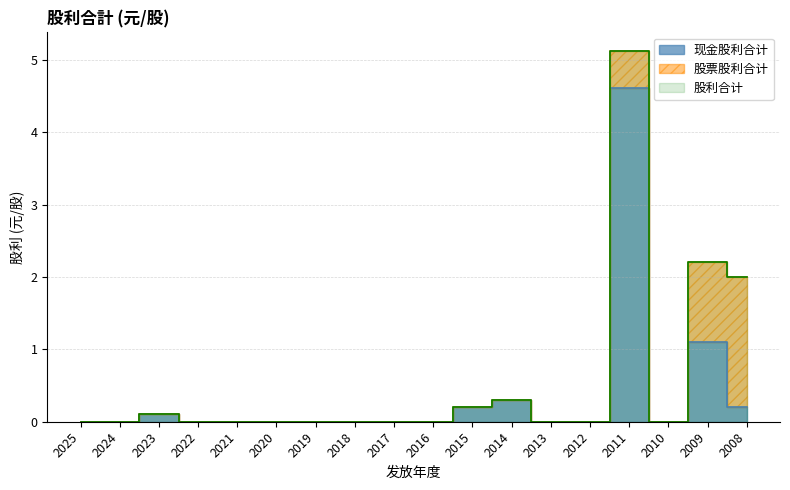

True or false: 股利合计 has a value of 0.0 at 2021.

True